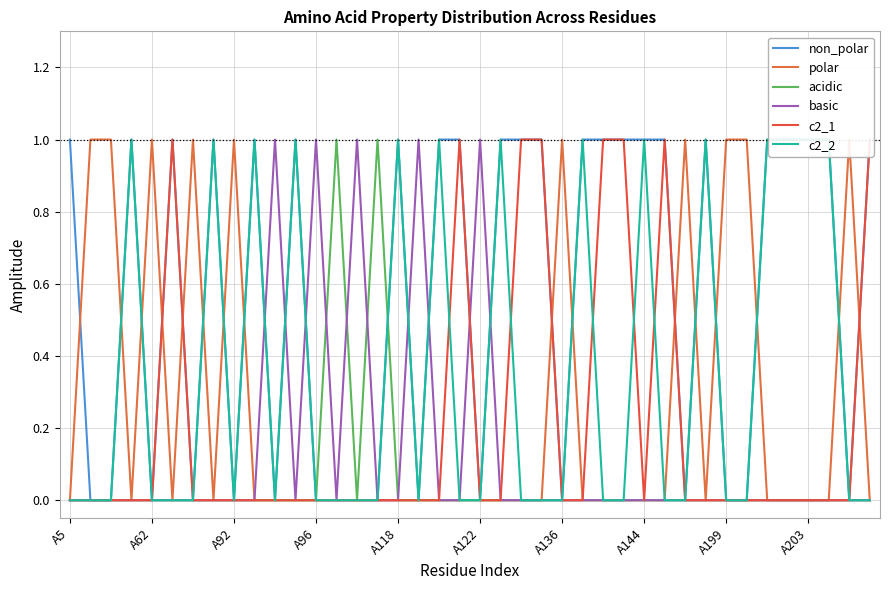

At which category does the chart reach its peak across all series?

A5